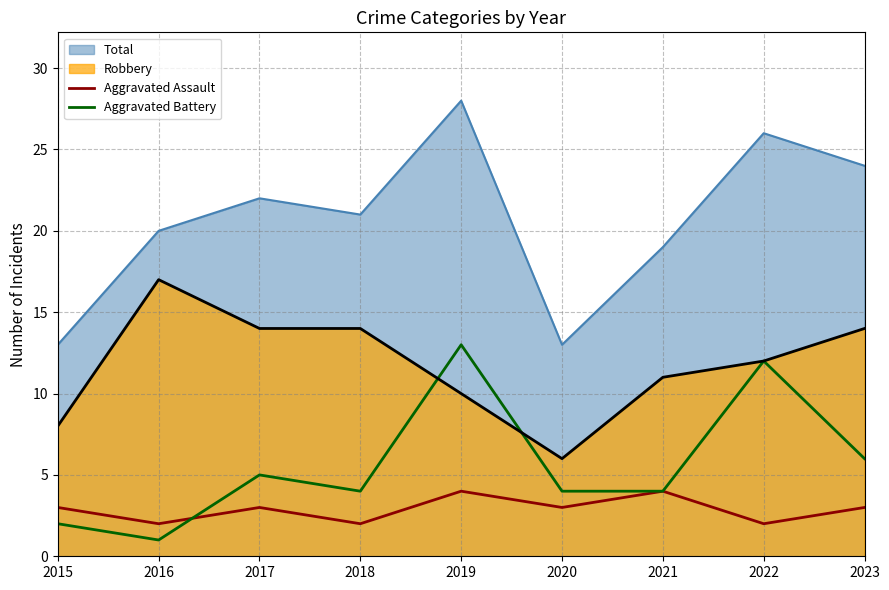

What is the difference between the maximum and minimum values in the Aggravated Assault series?

2